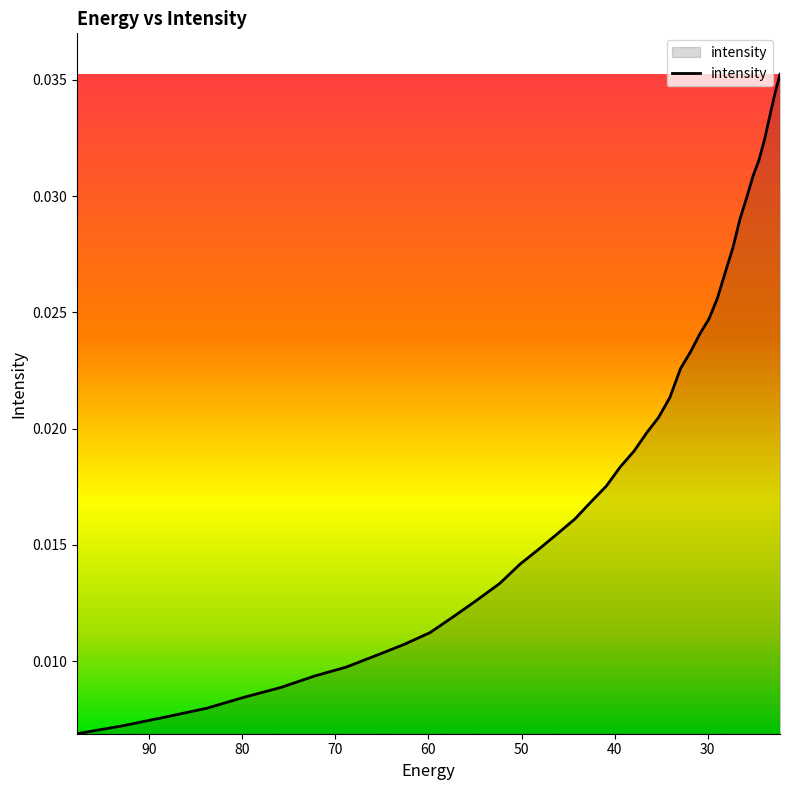

The value at 57.19261 is 0.0. True or false?

True